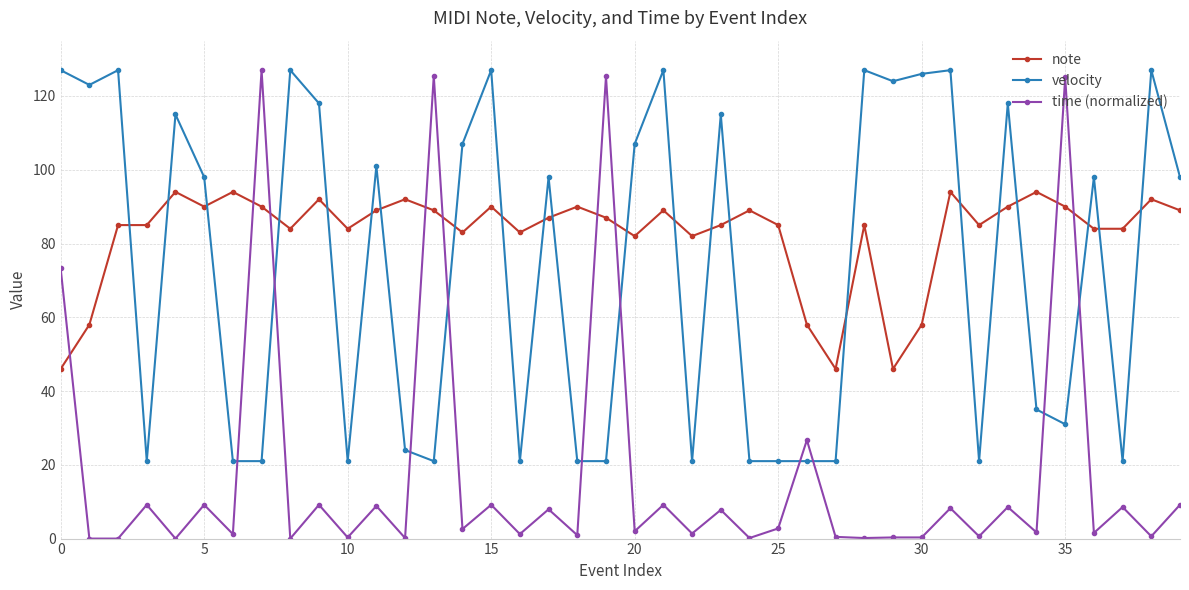

Is this an area chart (filled region under the line)?

No